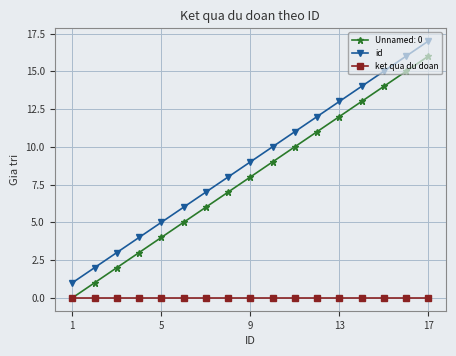

How many data points in id are less than 9?

8